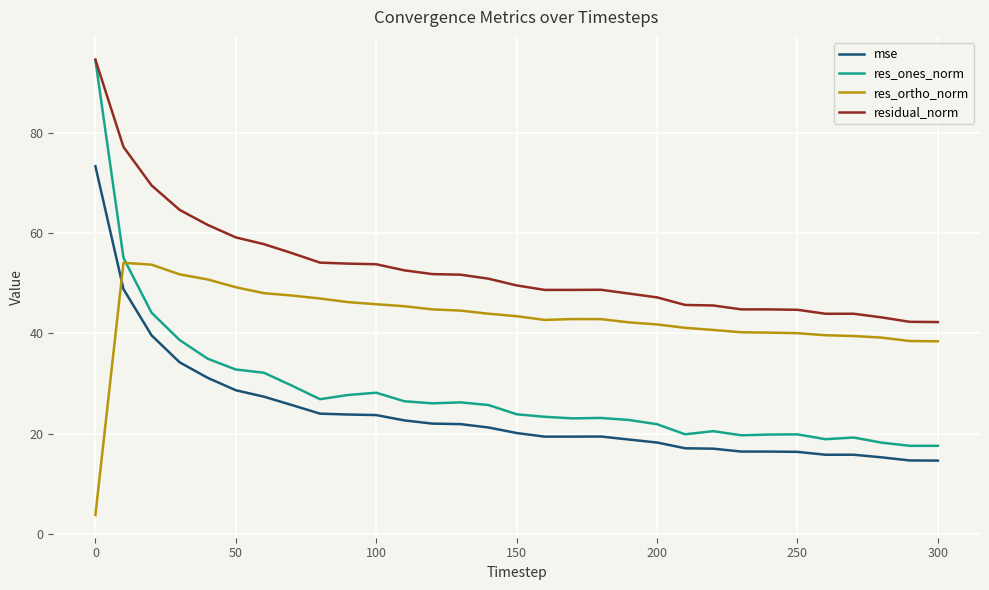

True or false: residual_norm and res_ortho_norm cross at least once.

False